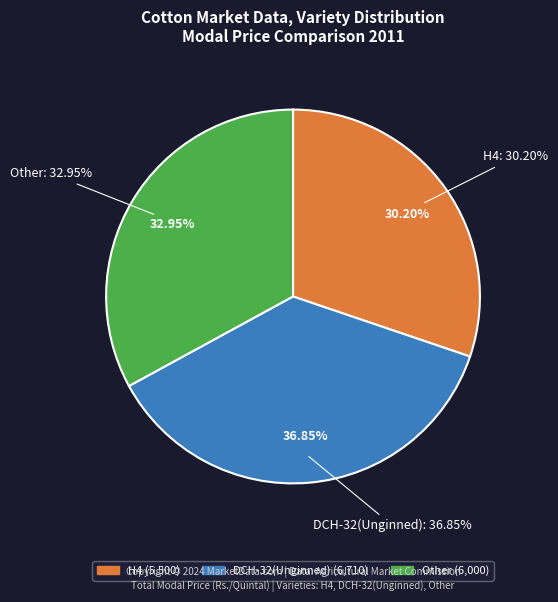

To the nearest percent, what is the average slice percentage?

33%